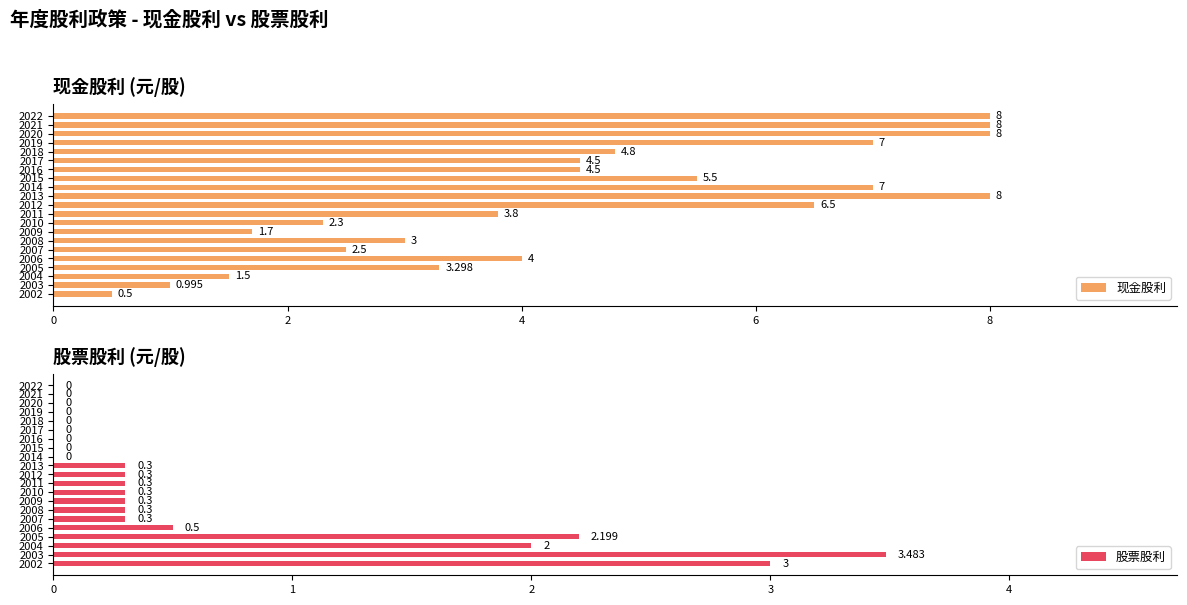

Are the bars grouped side by side (vs. stacked)?

Yes